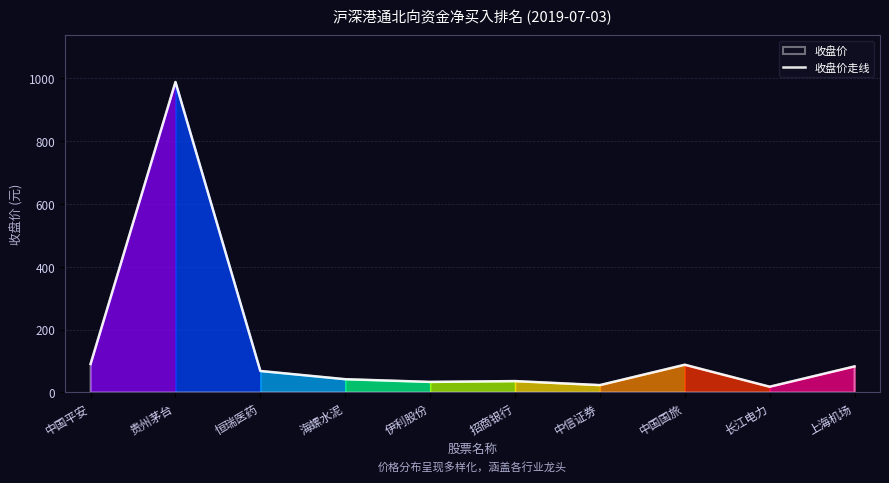

What is the average value?

147.2